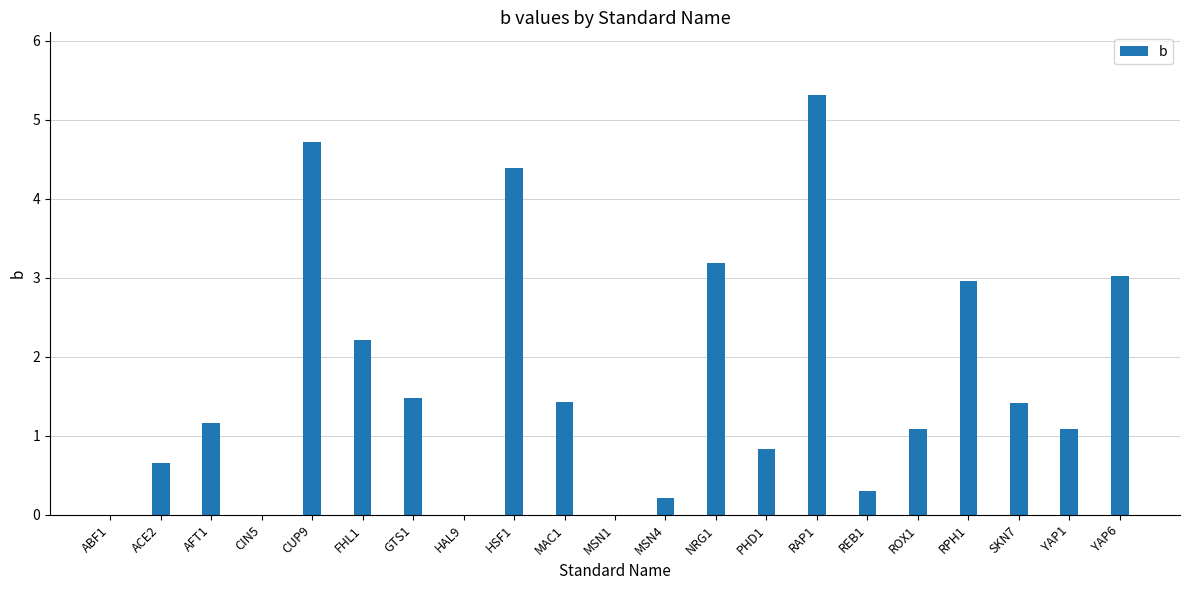

What is the sum of all values?

35.5